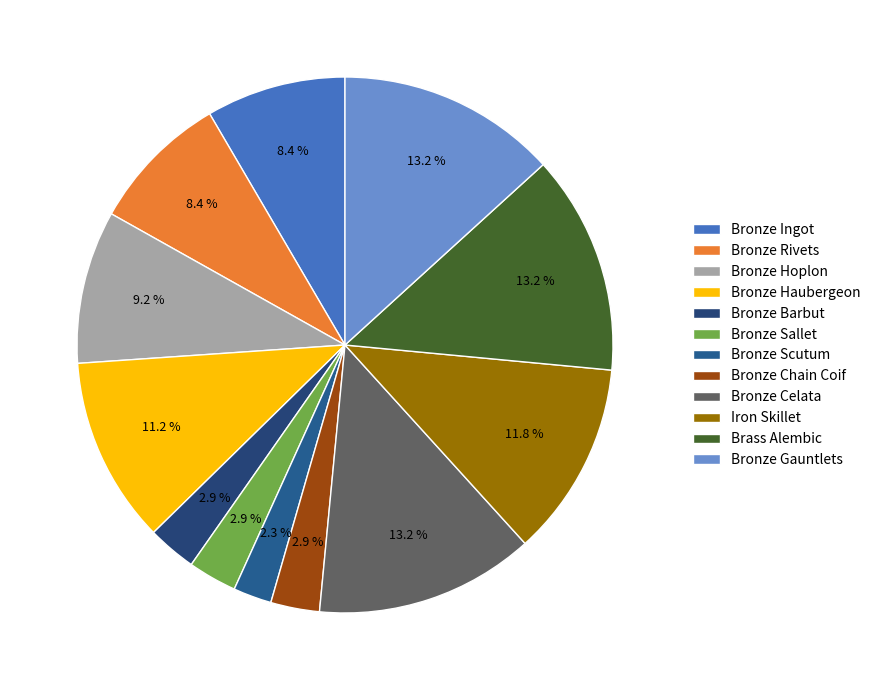

To the nearest percent, what is the average slice percentage?

8%